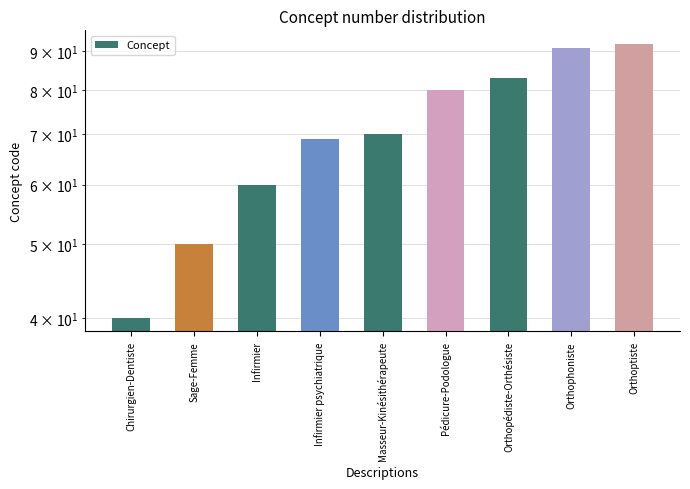

What is the difference between the maximum and minimum values?

52